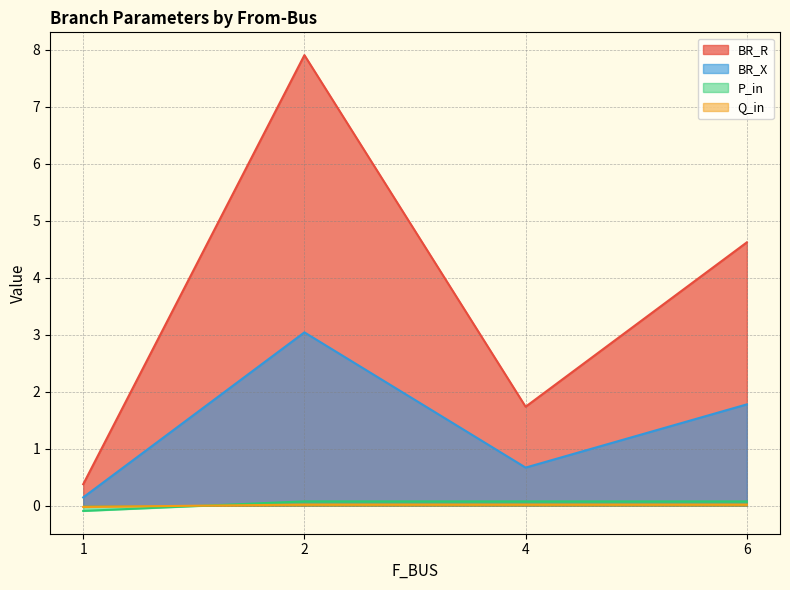

How many negative values does the Q_in series have?

1